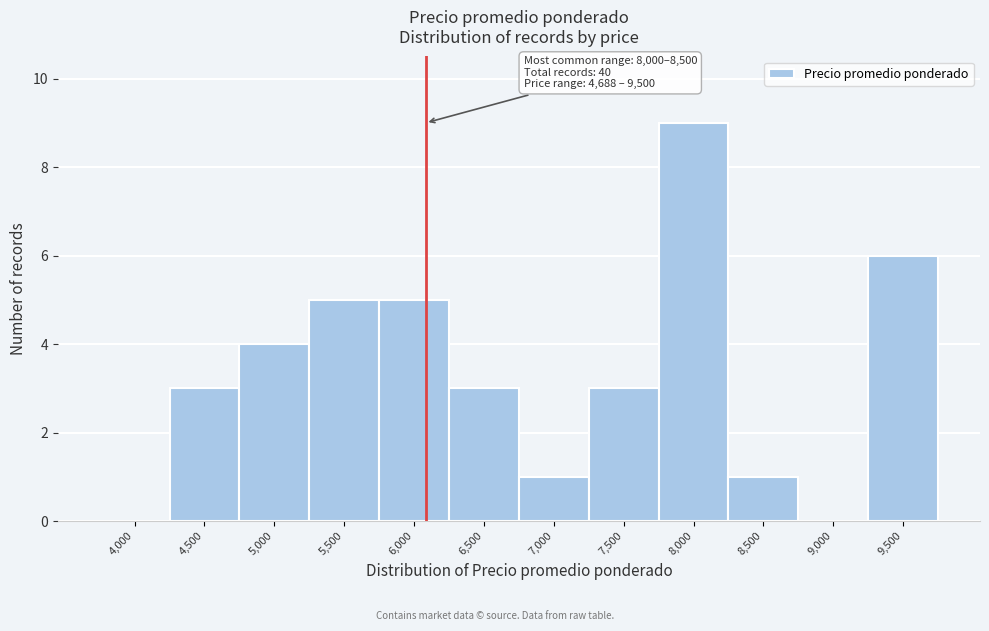

Reading left to right, extract all data points from this chart.

4,000=0	4,500=3	5,000=4	5,500=5	6,000=5	6,500=3	7,000=1	7,500=3	8,000=9	8,500=1	9,000=0	9,500=6